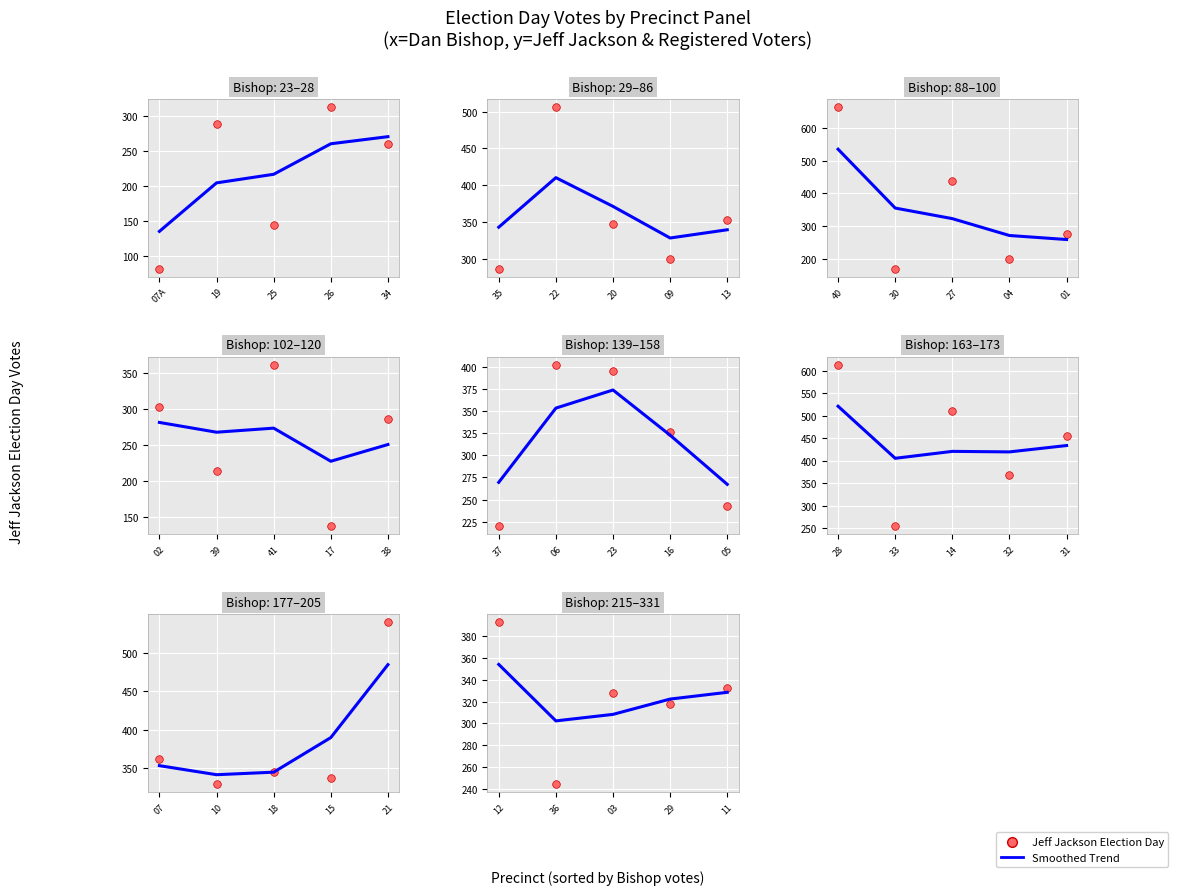

Which series has the widest spread of Y values?

Jeff Jackson Election Day